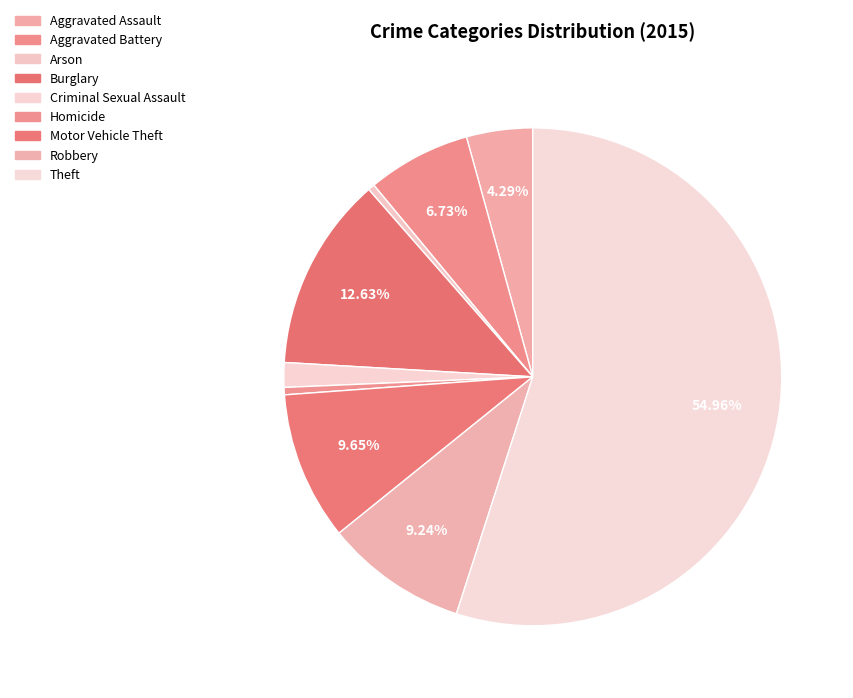

What is the smallest slice in the pie chart?

Arson